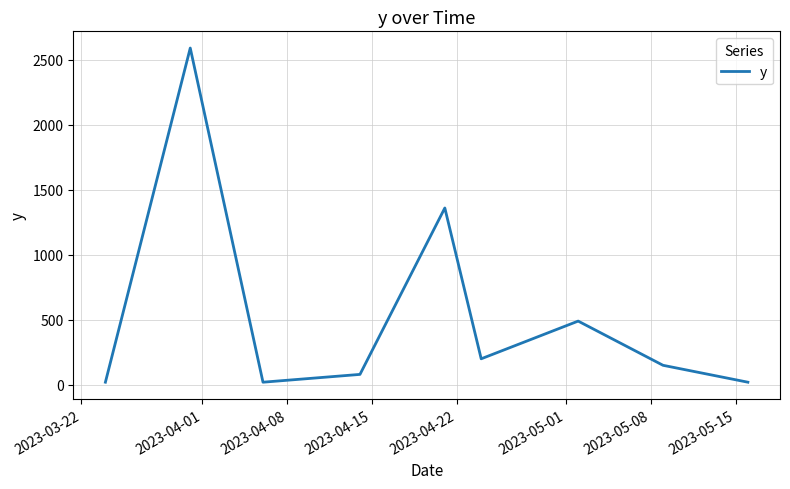

What is the difference between the maximum and minimum values?

2570